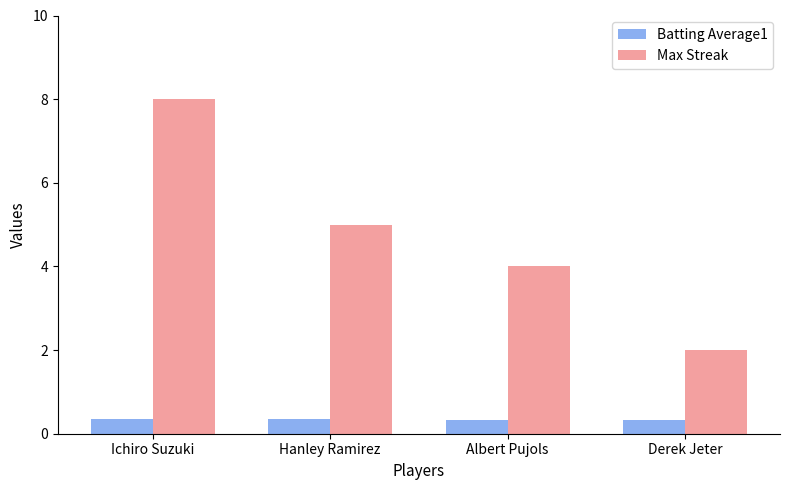

What is the greatest value displayed?

8.0